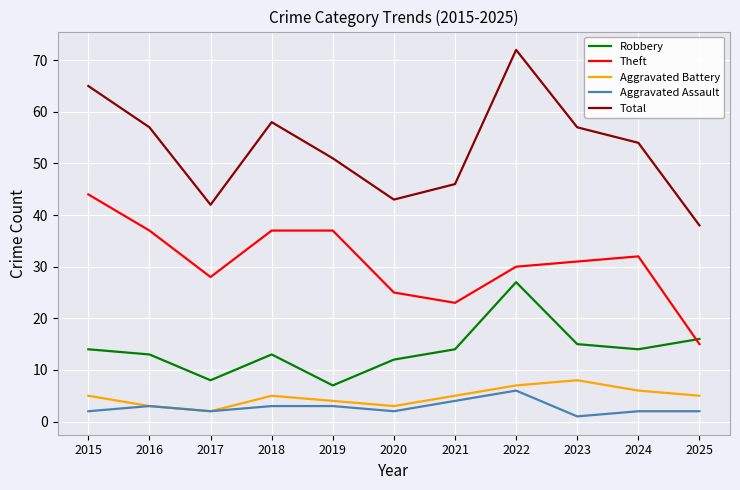

What is the average value of the Robbery series?

14